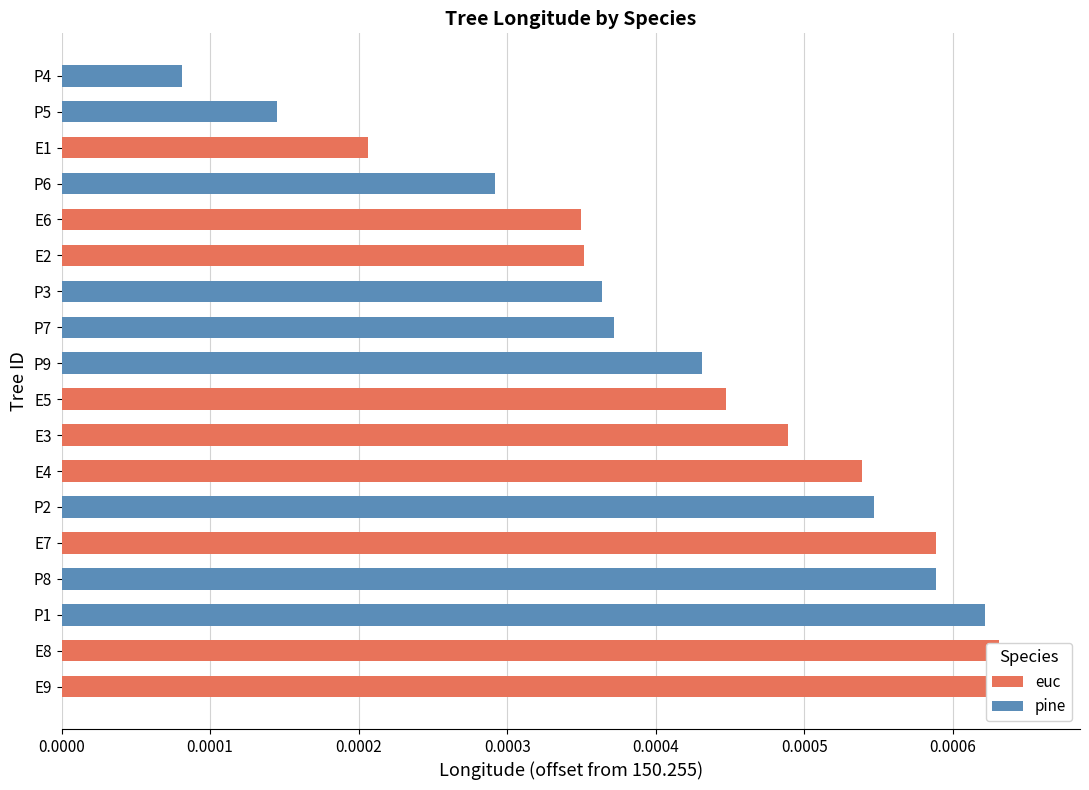

The value of euc at E5 is -14.8. True or false?

False